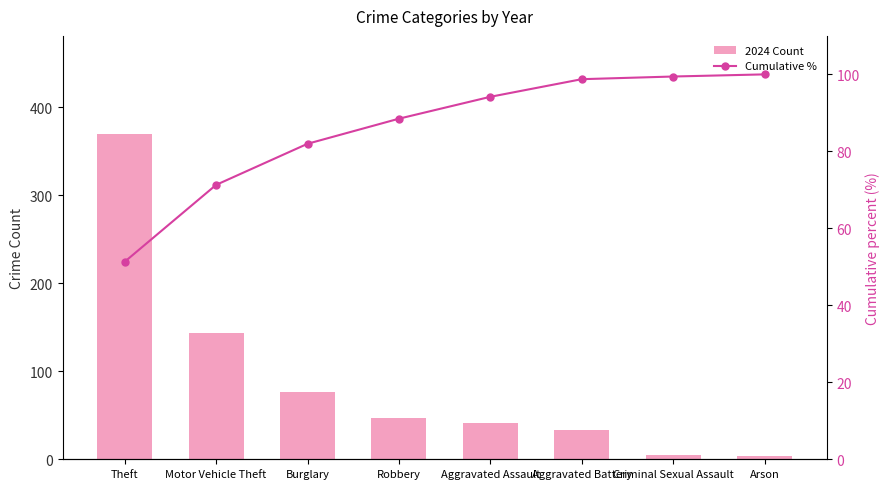

Which category has the lowest value across all series?

Arson